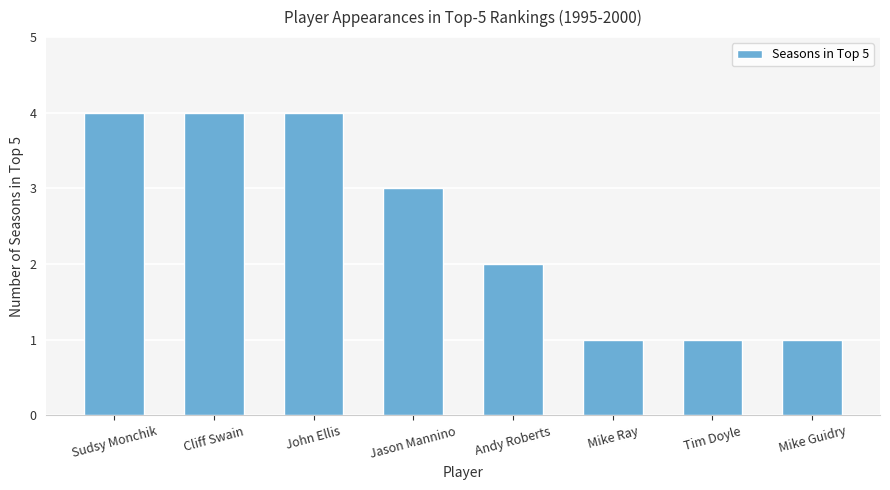

What is the greatest value displayed?

4